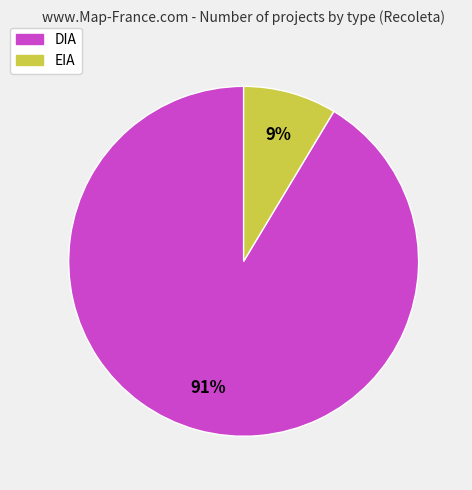

True or false: DIA accounts for 91% of the total.

True